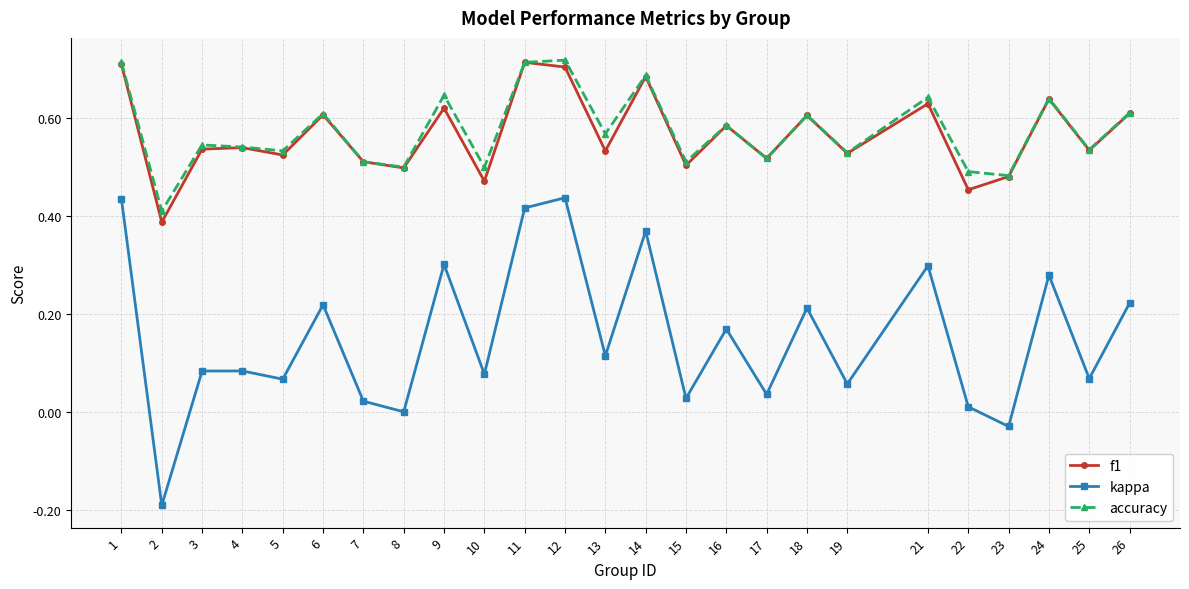

True or false: accuracy and kappa cross at least once.

False